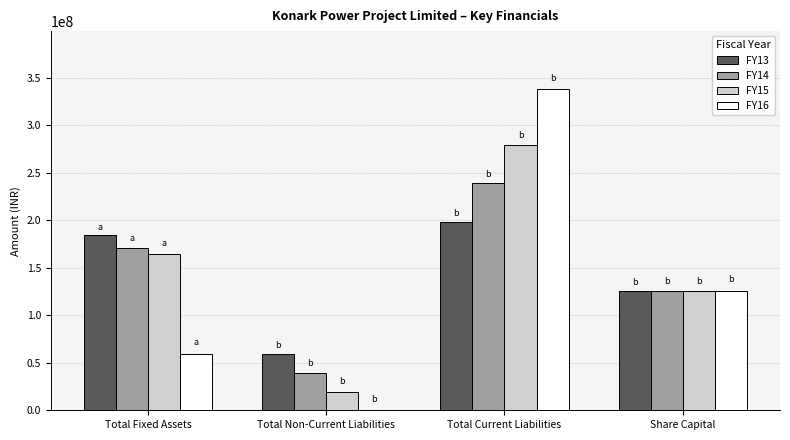

The value of FY13 at Total Current Liabilities is 89536768. True or false?

False